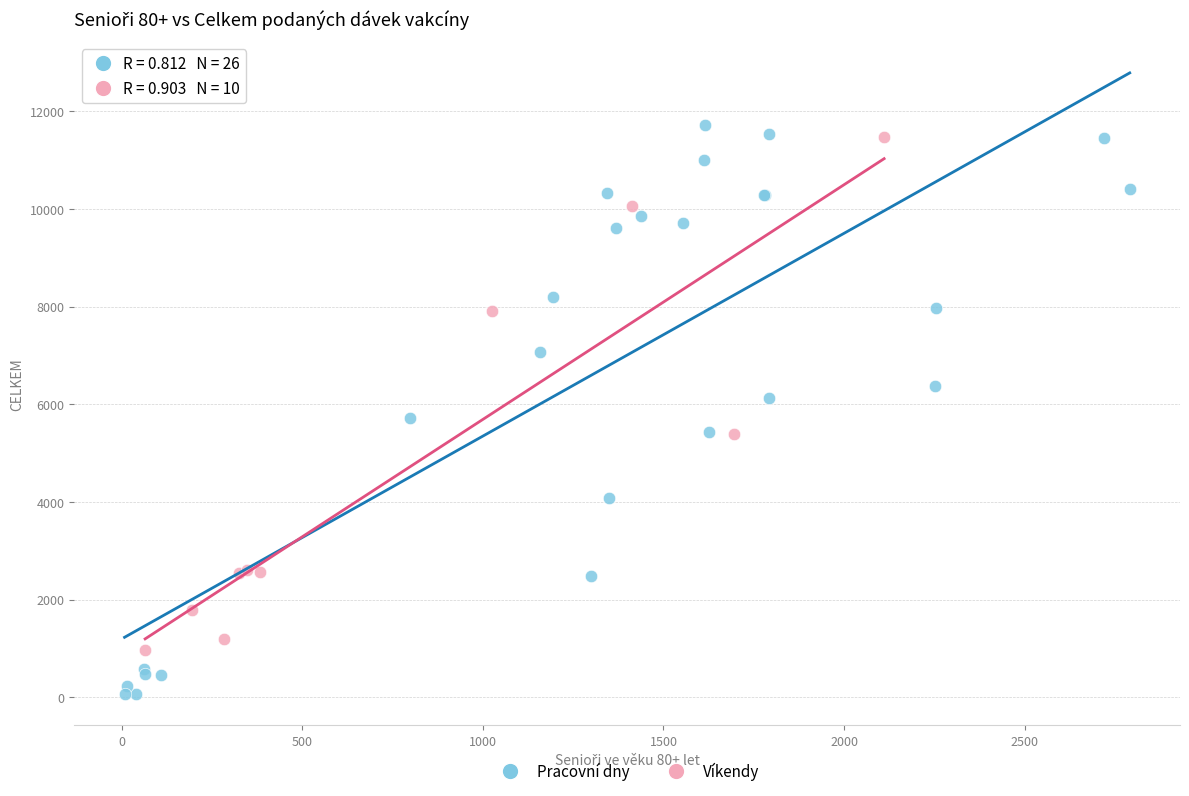

Which series has the widest spread of Y values?

Pracovní dny